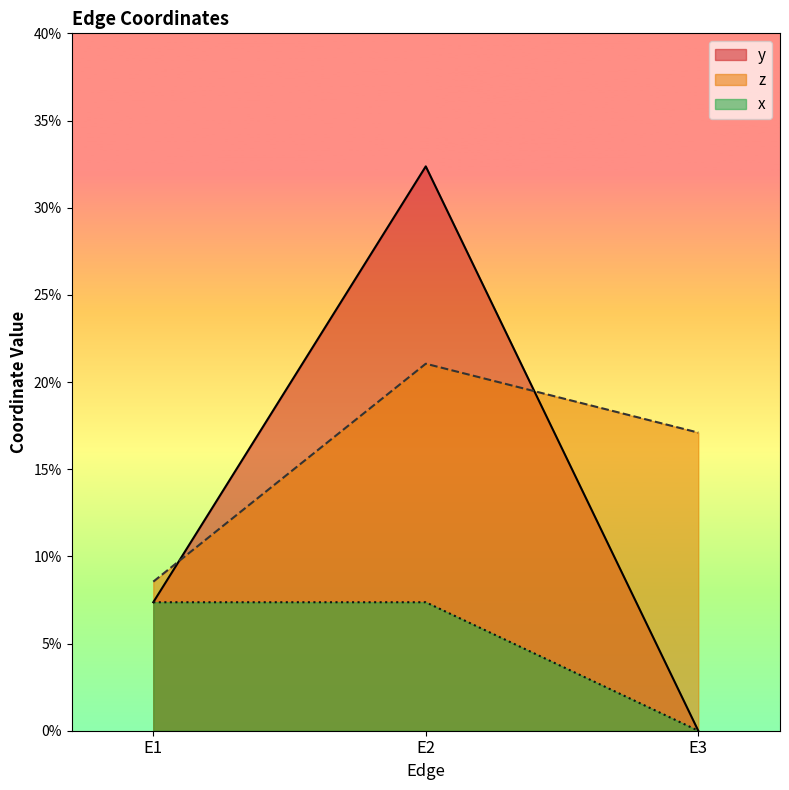

What is the highest value of the x series?

0.1